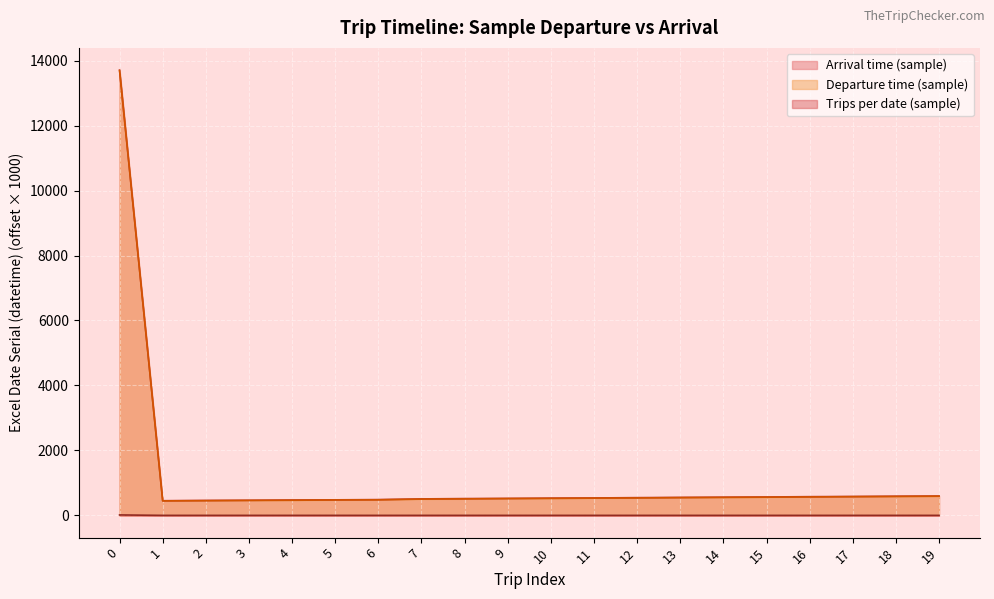

Reading left to right, extract all data points from this chart.

Trips per date (sample): 0=13.0	1=0.0	2=0.0	3=0.0	4=0.0	5=0.0	6=0.0	7=0.0	8=0.0	9=0.0	10=0.0	11=0.0	12=0.0	13=0.0	14=0.0	15=0.0	16=0.0	17=0.0	18=0.0	19=0.0
Departure time (sample): 0=13695.0	1=446.0	2=452.0	3=460.0	4=465.0	5=474.0	6=478.0	7=501.0	8=507.0	9=517.0	10=522.0	11=531.0	12=536.0	13=546.0	14=553.0	15=560.0	16=567.0	17=576.0	18=582.0	19=590.0
Arrival time (sample): 0=13707.0	1=451.0	2=460.0	3=465.0	4=473.0	5=478.0	6=486.0	7=507.0	8=517.0	9=522.0	10=531.0	11=536.0	12=546.0	13=553.0	14=560.0	15=566.0	16=576.0	17=581.0	18=590.0	19=596.0